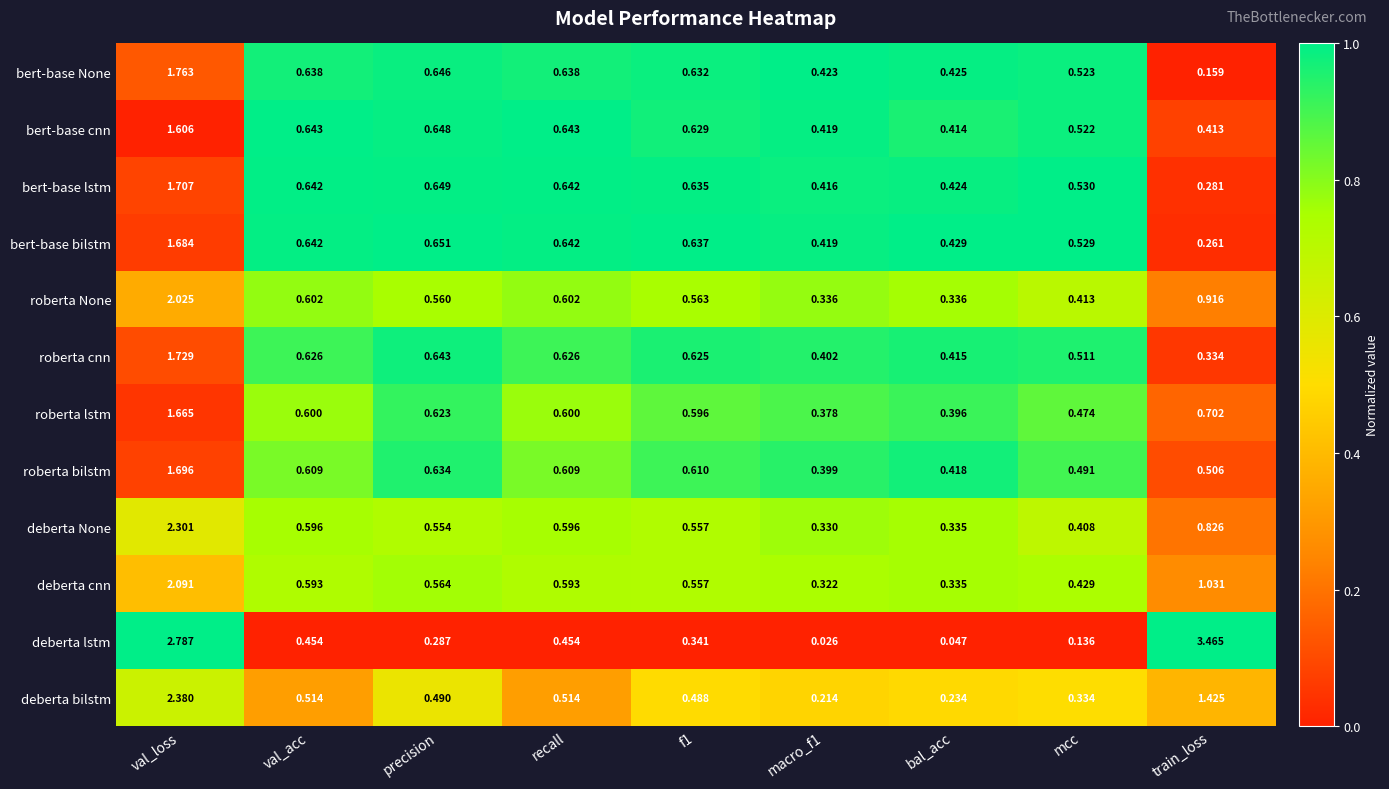

At which label is roberta cnn closest to 1?

precision